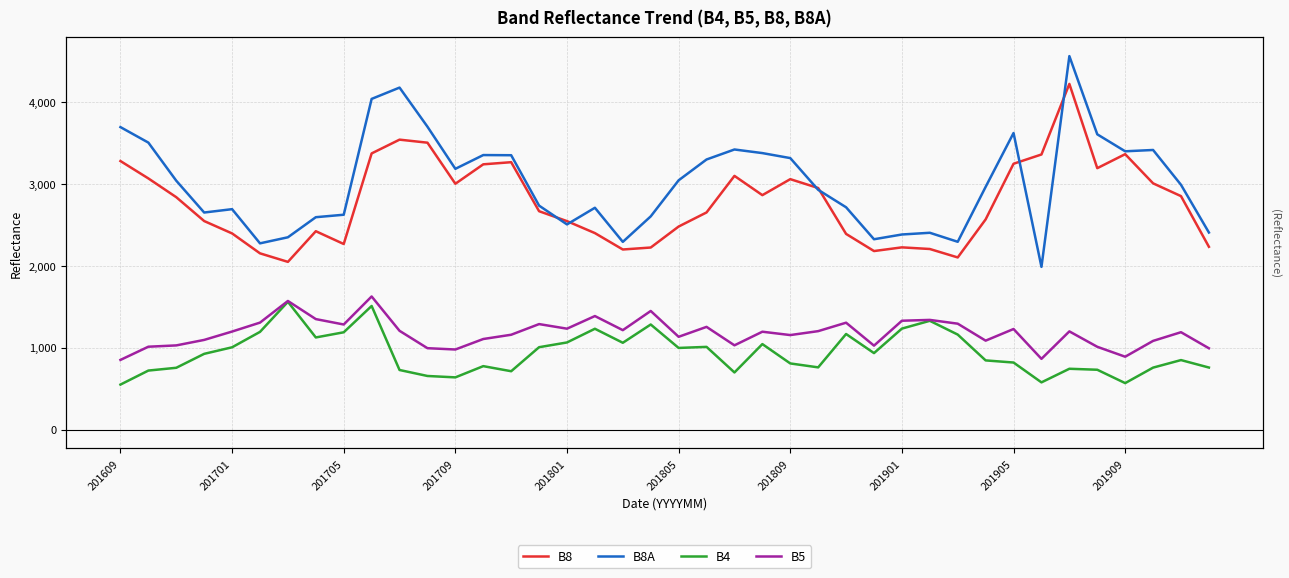

Is this an area chart (filled region under the line)?

No